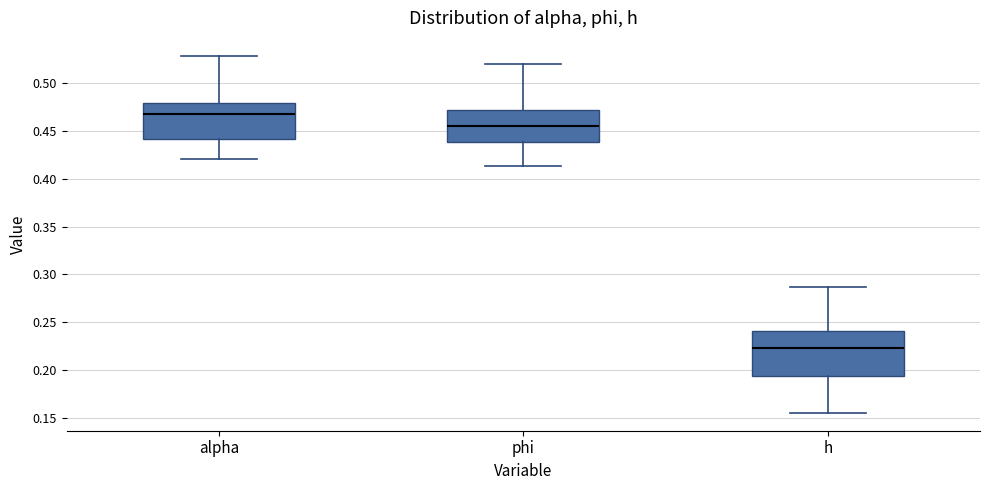

Reading left to right, read every box against the y-axis: the position of its median line, the range the box covers, and the ends of its whiskers. The values are not printed on the chart, so give them approximately, as read against the axis.

alpha: median 0.470, box 0.440 to 0.480, whiskers 0.420 to 0.530
phi: median 0.455, box 0.440 to 0.470, whiskers 0.415 to 0.520
h: median 0.225, box 0.195 to 0.240, whiskers 0.155 to 0.285